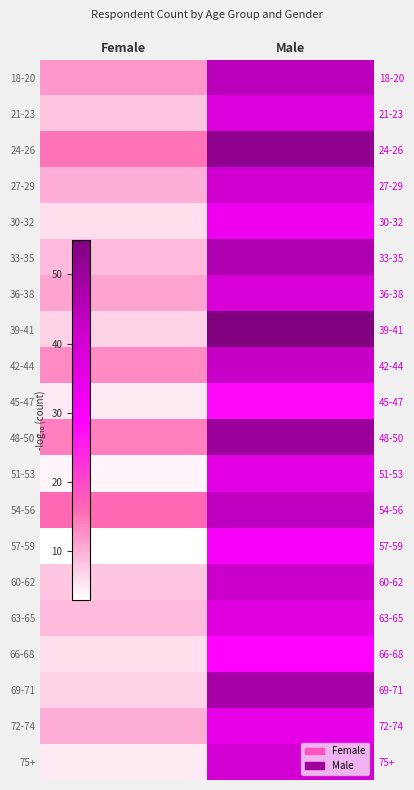

Is the value of 75+ at Female greater than the value of 42-44 at Male?

No